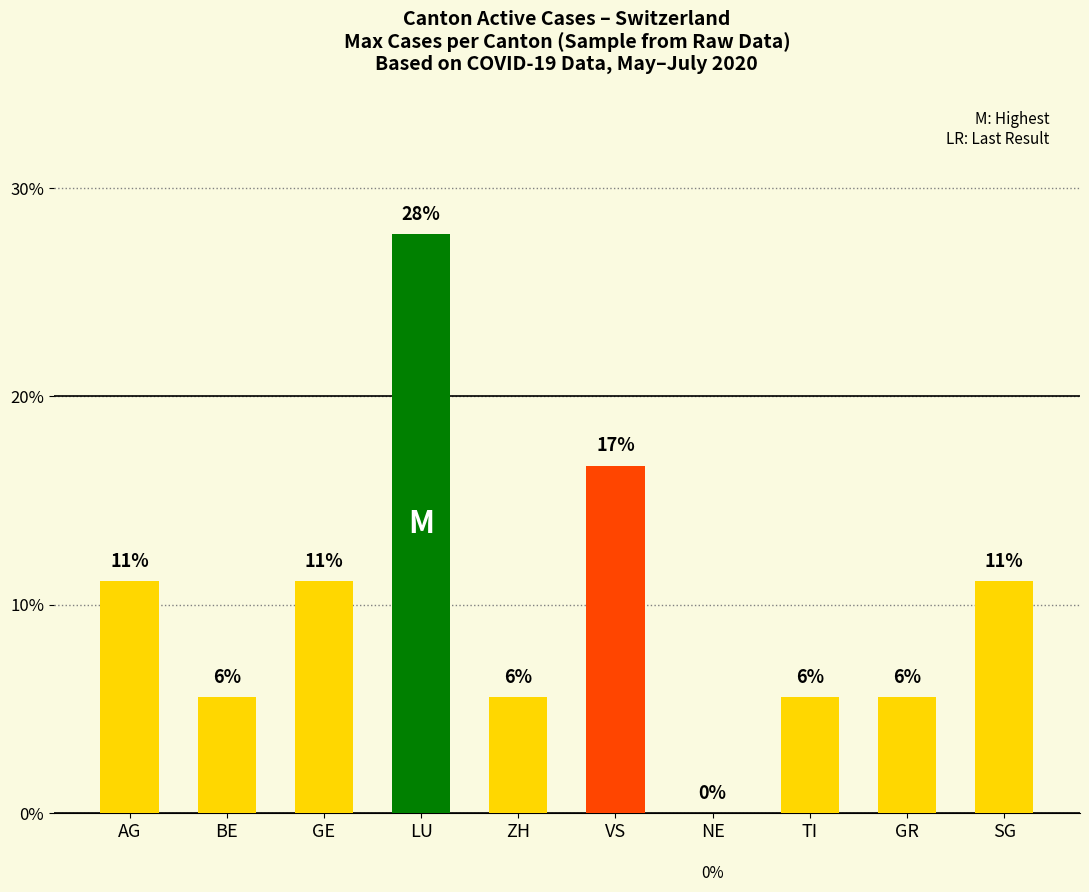

The chart shows a value of 27.8 at LU. True or false?

True